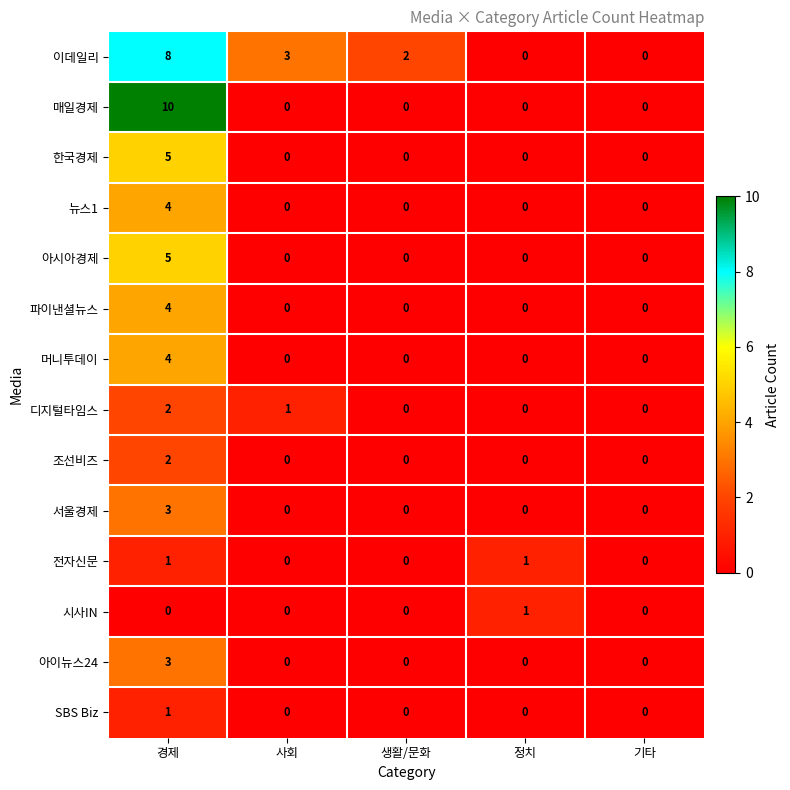

At which category is the sum across all series the highest?

경제